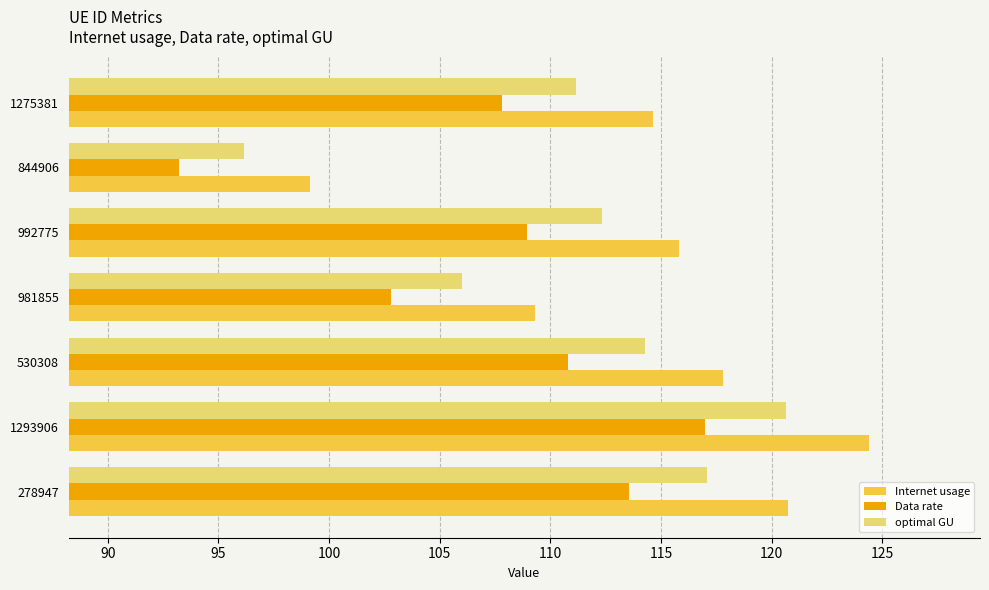

At which category is the sum across all series the highest?

1293906